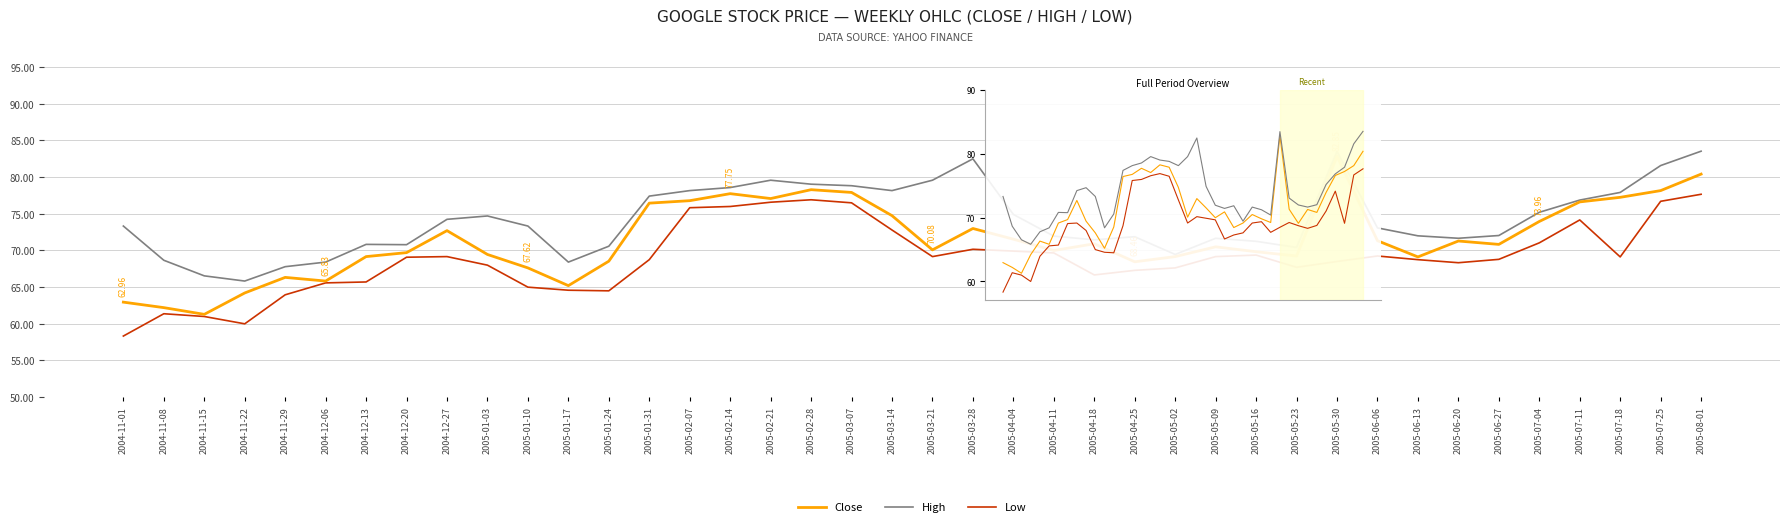

At how many categories does at least one series exceed 80?

4